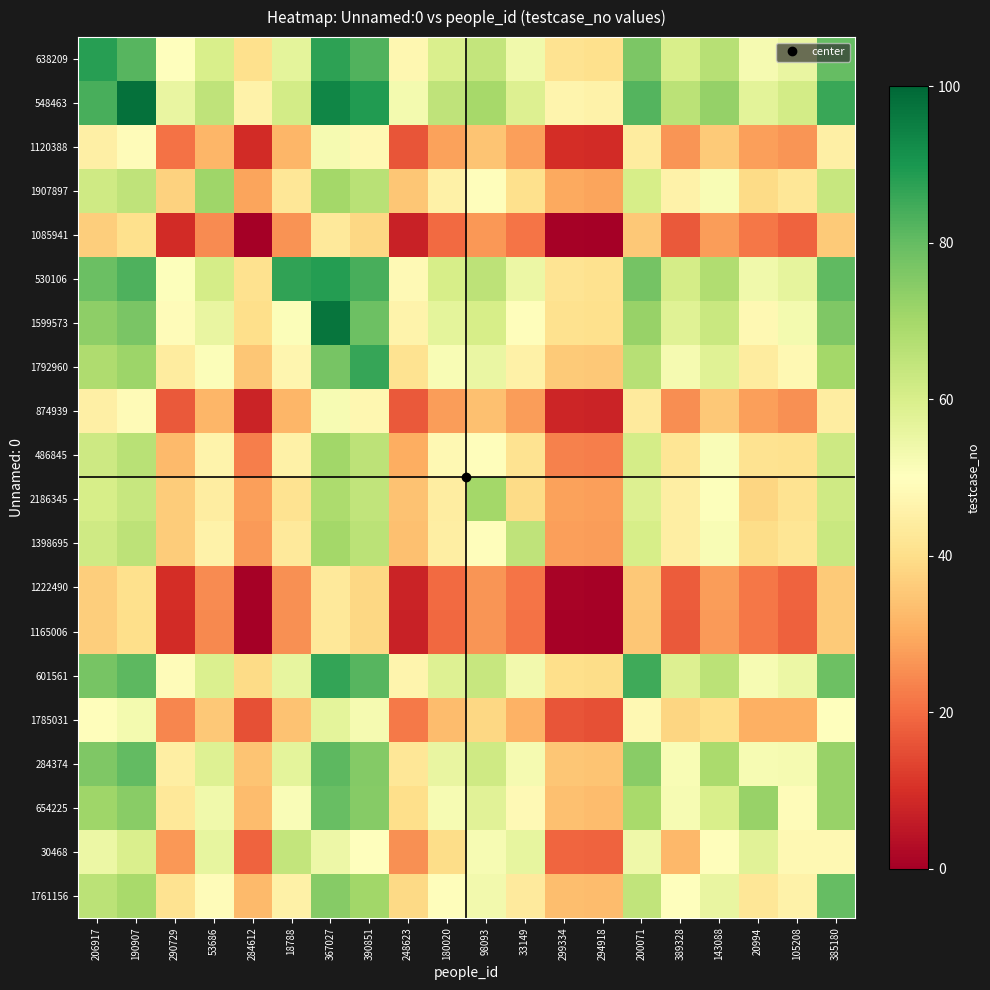

Reading right to left, what are all the values shown in this chart?

638209: 385180=79.8	105208=55.7	20994=52.7	143088=66.8	389328=59.9	200071=76.5	294918=40.6	299334=41.1	33149=53.9	98093=64.2	180020=59.4	248623=47.5	390851=82.7	367027=87.4	18788=56.7	284612=40.4	53686=59.8	290729=50.2	190907=81.8	206917=88.0
548463: 385180=85.8	105208=60.9	20994=57.3	143088=72.3	389328=65.7	200071=82.3	294918=46.0	299334=46.5	33149=58.6	98093=69.5	180020=64.9	248623=52.9	390851=88.9	367027=93.6	18788=61.3	284612=45.8	53686=64.9	290729=55.7	190907=98.0	206917=83.9
1120388: 385180=45.1	105208=26.3	20994=28.0	143088=35.7	389328=26.4	200071=43.9	294918=9.1	299334=9.5	33149=27.9	98093=34.4	180020=28.2	248623=16.1	390851=47.9	367027=52.4	18788=31.9	284612=9.1	53686=32.0	290729=21.0	190907=49.0	206917=45.3
1907897: 385180=63.4	105208=42.3	20994=39.3	143088=51.9	389328=45.8	200071=60.4	294918=28.9	299334=29.3	33149=40.4	98093=49.6	180020=45.5	248623=35.0	390851=66.1	367027=70.2	18788=42.5	284612=28.7	53686=71.0	290729=37.3	190907=65.0	206917=61.8
1085941: 385180=35.9	105208=18.4	20994=21.8	143088=27.5	389328=17.1	200071=35.3	294918=0.0	299334=0.4	33149=21.2	98093=26.6	180020=19.7	248623=7.2	390851=38.6	367027=43.2	18788=25.9	284612=0.0	53686=24.8	290729=9.1	190907=40.5	206917=36.7
530106: 385180=80.8	105208=56.6	20994=53.8	143088=67.8	389328=60.6	200071=77.6	294918=40.9	299334=41.5	33149=54.9	98093=65.3	180020=60.2	248623=48.1	390851=83.9	367027=88.6	18788=87.0	284612=40.8	53686=60.9	290729=50.8	190907=83.0	206917=79.3
1599573: 385180=75.9	105208=52.8	20994=47.9	143088=63.0	389328=58.0	200071=72.1	294918=40.3	299334=40.8	33149=49.6	98093=60.2	180020=56.7	248623=46.4	390851=78.6	367027=97.0	18788=51.1	284612=40.1	53686=55.5	290729=48.9	190907=76.8	206917=73.6
1792960: 385180=70.2	105208=48.0	20994=43.9	143088=57.9	389328=52.5	200071=66.7	294918=35.2	299334=35.7	33149=45.4	98093=55.3	180020=51.6	248623=41.3	390851=86.0	367027=77.0	18788=47.1	284612=35.1	53686=51.0	290729=43.8	190907=71.4	206917=68.2
874939: 385180=44.5	105208=25.6	20994=27.9	143088=35.2	389328=25.3	200071=43.5	294918=7.6	299334=8.0	33149=27.6	98093=34.0	180020=27.4	248623=17.0	390851=47.3	367027=52.0	18788=32.0	284612=7.5	53686=31.7	290729=16.9	190907=48.7	206917=44.9
486845: 385180=62.5	105208=40.6	20994=41.1	143088=51.3	389328=42.0	200071=60.6	294918=22.8	299334=23.3	33149=41.3	98093=49.5	180020=48.0	248623=30.3	390851=65.5	367027=70.4	18788=45.5	284612=22.7	53686=46.4	290729=32.7	190907=66.2	206917=62.2
2186345: 385180=62.0	105208=41.1	20994=38.0	143088=50.6	389328=44.7	200071=59.0	294918=28.0	299334=28.4	33149=39.2	98093=70.0	180020=44.3	248623=34.0	390851=64.6	367027=68.6	18788=41.2	284612=27.9	53686=44.4	290729=36.3	190907=63.5	206917=60.4
1398695: 385180=63.1	105208=41.9	20994=39.7	143088=51.7	389328=44.9	200071=60.4	294918=27.4	299334=27.9	33149=65.0	98093=49.6	180020=44.9	248623=33.9	390851=65.9	367027=70.2	18788=43.2	284612=27.3	53686=45.8	290729=36.2	190907=65.3	206917=61.9
1222490: 385180=35.8	105208=18.5	20994=21.7	143088=27.5	389328=17.3	200071=35.2	294918=0.4	299334=1.0	33149=21.1	98093=26.5	180020=19.8	248623=7.6	390851=38.5	367027=43.1	18788=25.6	284612=0.4	53686=24.7	290729=9.4	190907=40.3	206917=36.6
1165006: 385180=35.6	105208=18.2	20994=21.5	143088=27.3	389328=16.9	200071=35.0	294918=0.0	299334=0.4	33149=20.9	98093=26.3	180020=19.5	248623=7.2	390851=38.3	367027=42.9	18788=25.5	284612=0.0	53686=24.6	290729=9.0	190907=40.1	206917=36.4
601561: 385180=78.8	105208=54.9	20994=52.2	143088=65.9	389328=58.8	200071=85.0	294918=39.5	299334=40.0	33149=53.3	98093=63.4	180020=58.5	248623=46.5	390851=81.8	367027=86.5	18788=56.2	284612=39.3	53686=59.2	290729=49.1	190907=81.0	206917=77.3
1785031: 385180=50.0	105208=30.8	20994=30.6	143088=40.0	389328=38.0	200071=48.0	294918=15.6	299334=16.0	33149=31.0	98093=38.3	180020=33.1	248623=22.1	390851=52.6	367027=56.8	18788=34.0	284612=15.5	53686=35.4	290729=24.1	190907=52.8	206917=49.4
284374: 385180=72.2	105208=52.7	20994=52.1	143088=69.0	389328=51.8	200071=74.3	294918=34.4	299334=34.8	33149=52.6	98093=62.1	180020=55.8	248623=42.4	390851=75.0	367027=80.9	18788=56.8	284612=34.5	53686=58.3	290729=44.9	190907=80.2	206917=76.0
654225: 385180=72.0	105208=49.0	20994=72.0	143088=59.8	389328=52.1	200071=69.2	294918=33.1	299334=33.6	33149=48.1	98093=57.5	180020=52.3	248623=40.2	390851=74.9	367027=79.6	18788=51.3	284612=33.0	53686=53.6	290729=42.7	190907=74.5	206917=70.8
30468: 385180=47.8	105208=48.0	20994=57.8	143088=49.5	389328=32.1	200071=54.0	294918=18.6	299334=18.9	33149=56.0	98093=52.1	180020=39.5	248623=25.7	390851=50.0	367027=54.5	18788=64.2	284612=18.7	53686=56.1	290729=26.8	190907=59.6	206917=55.0
1761156: 385180=80.0	105208=46.0	20994=42.3	143088=55.8	389328=50.1	200071=64.6	294918=32.9	299334=33.3	33149=43.7	98093=53.3	180020=49.4	248623=39.0	390851=70.5	367027=74.6	18788=45.6	284612=32.7	53686=49.1	290729=41.4	190907=69.2	206917=66.0